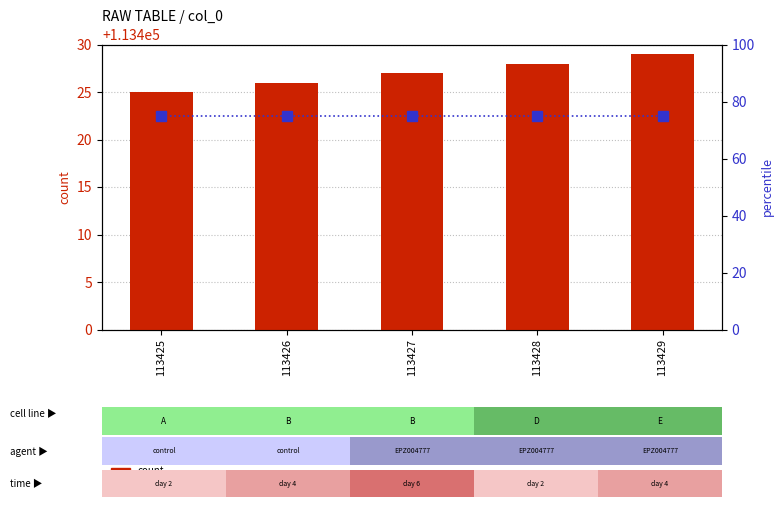

Is it true that percentile rank within the sample equals 48 at 113427?

False